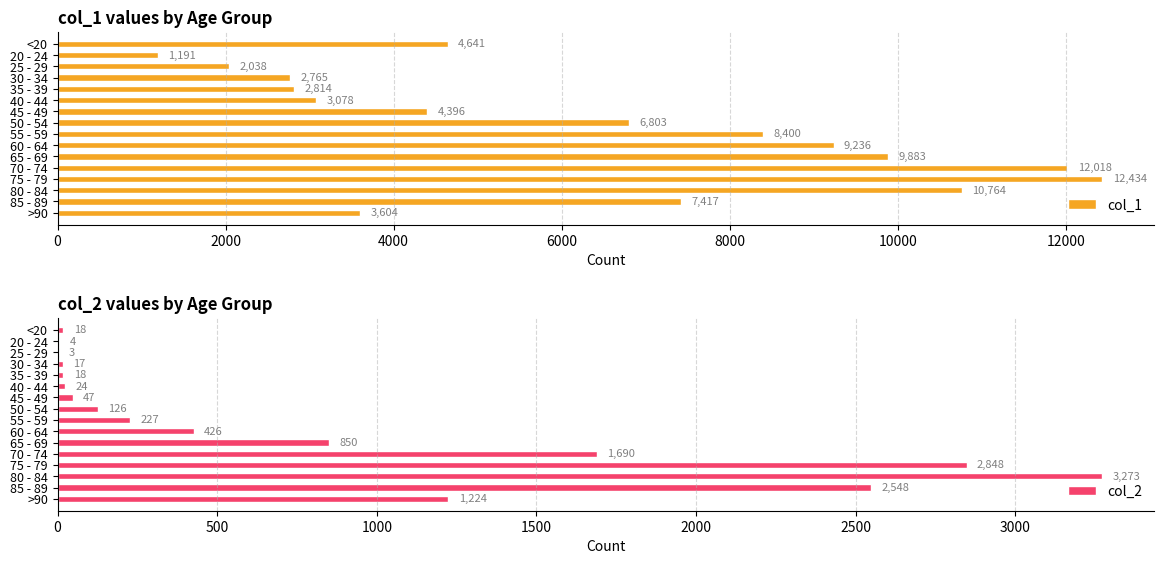

What value does the col_2 series have at 35 - 39?

18